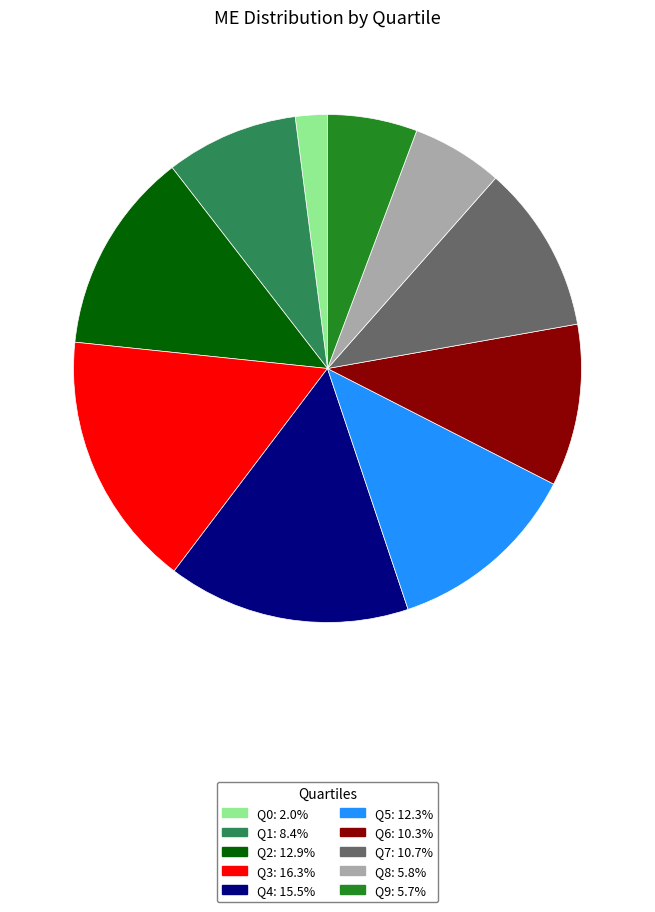

Does any single category account for the majority?

No